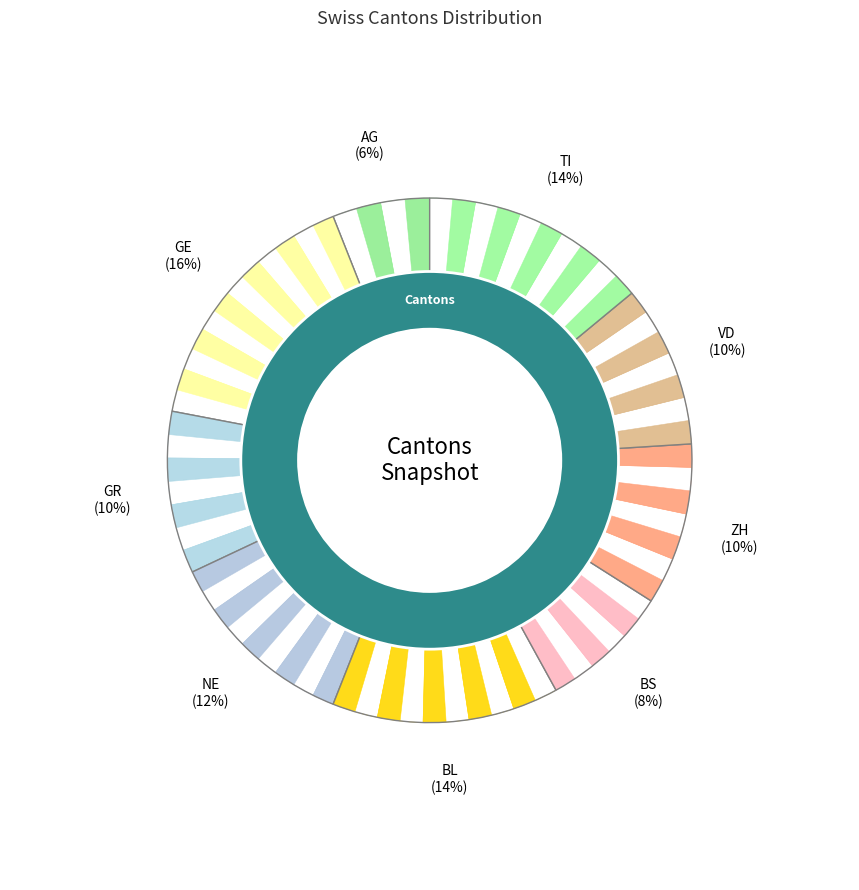

To the nearest percent, what percentage of the pie is ZH?

10%